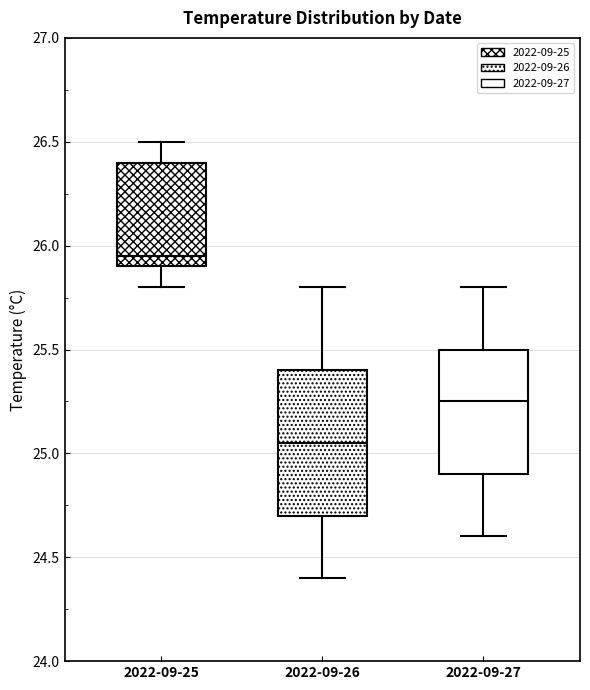

Reading left to right, transcribe this box plot: for each box, give where its median line is, the range the box spans, and where its two whiskers end, as read against the y-axis. The values are not printed on the chart, so give them approximately, as read against the axis.

2022-09-25: median 25.95, box 25.90 to 26.40, whiskers 25.80 to 26.50
2022-09-26: median 25.05, box 24.70 to 25.40, whiskers 24.40 to 25.80
2022-09-27: median 25.25, box 24.90 to 25.50, whiskers 24.60 to 25.80